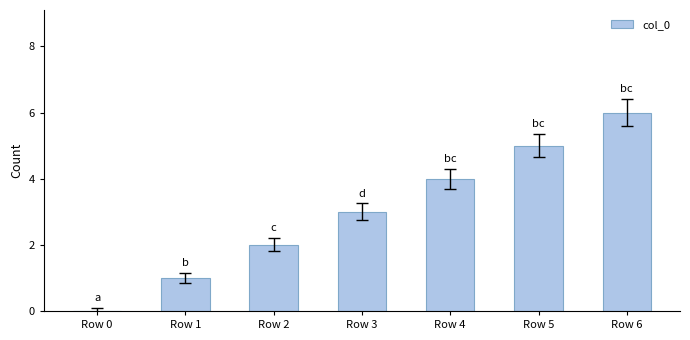

What is the greatest value displayed?

6